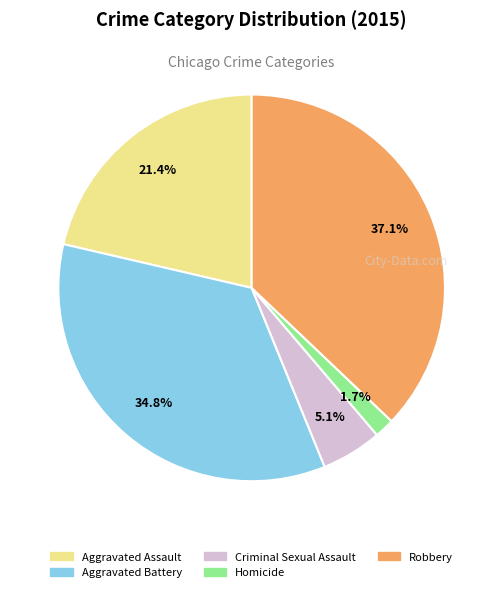

What percentage is NOT represented by Homicide?

98.3%